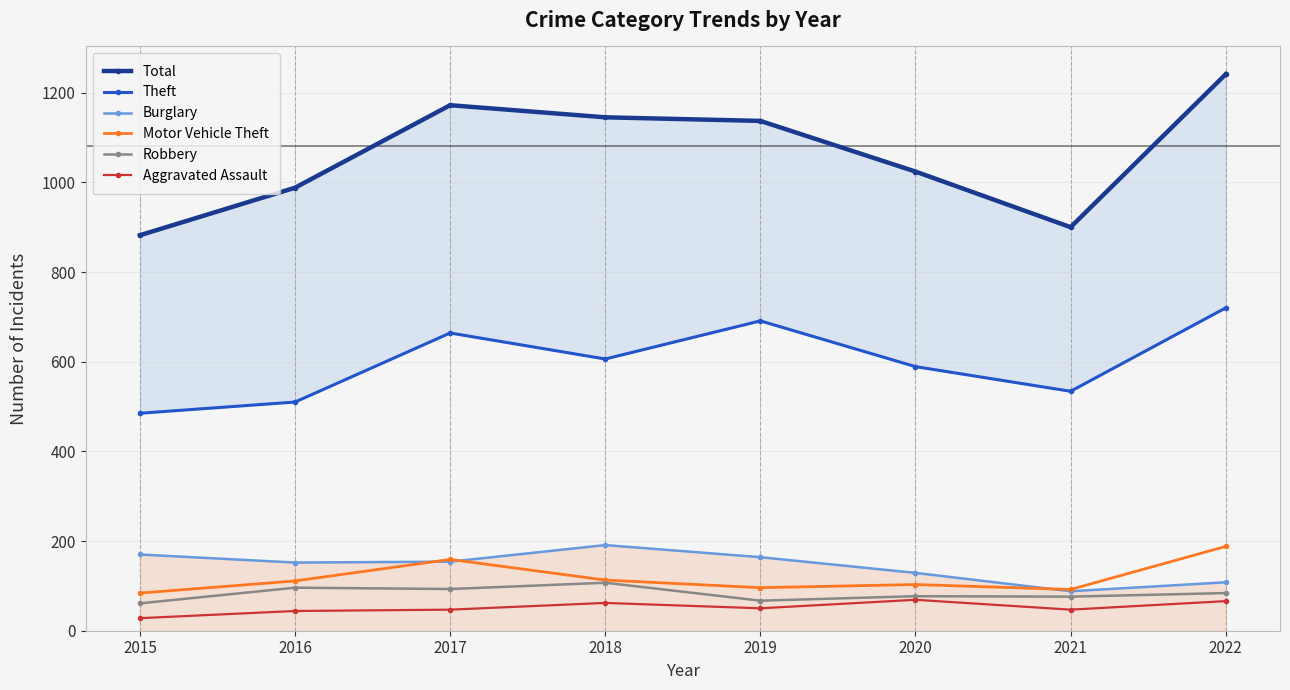

True or false: Aggravated Assault has more than 2 points higher than both neighbors.

False